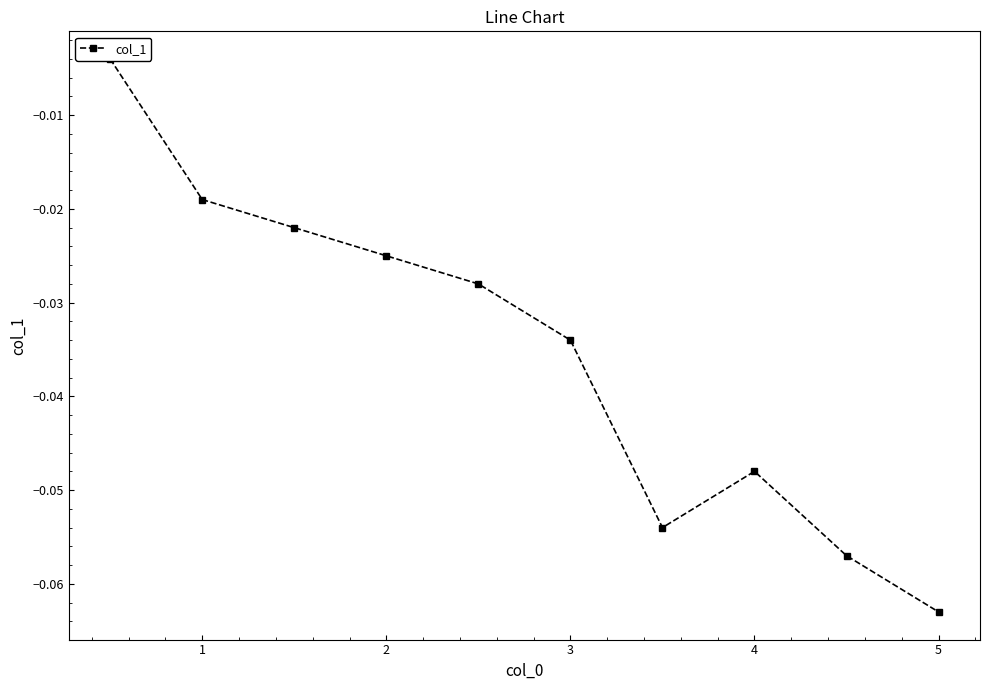

Reading left to right, transcribe all the data shown in this chart.

-0.0	-0.0	-0.0	-0.0	-0.0	-0.0	-0.1	-0.0	-0.1	-0.1